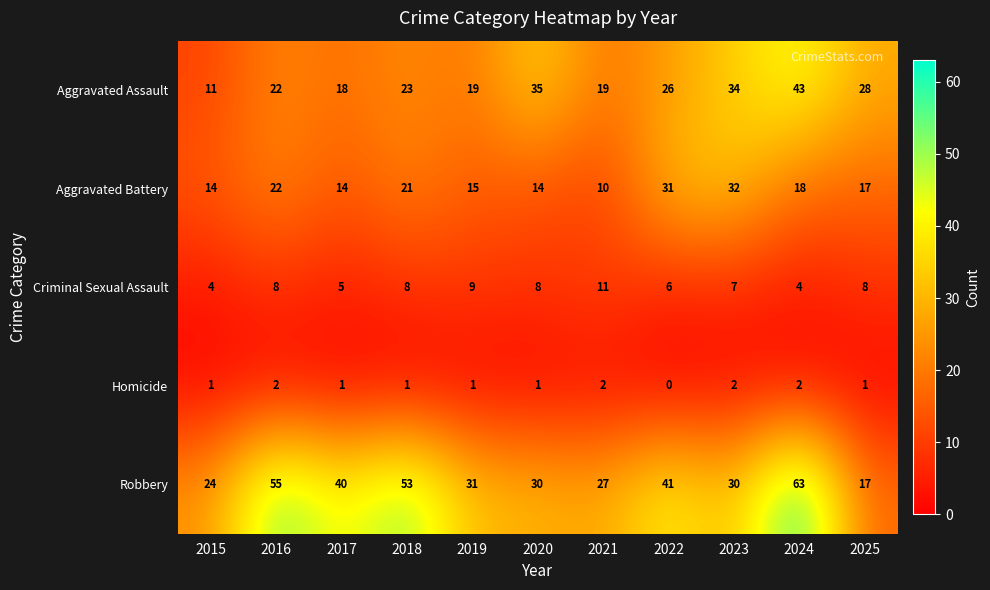

At which category is the sum across all series the highest?

2024